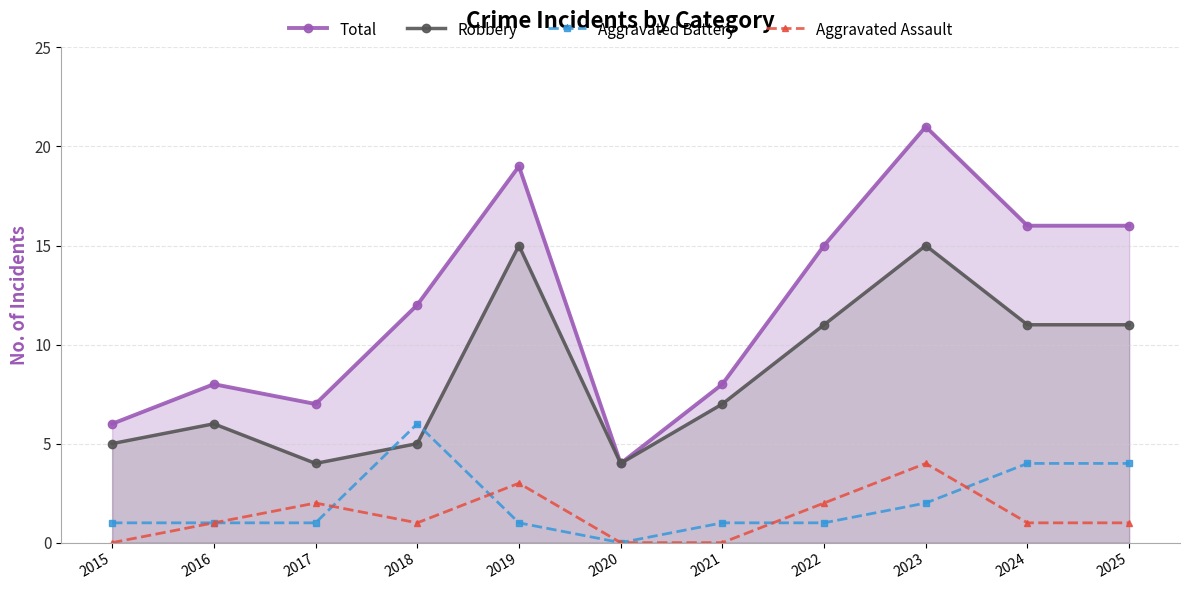

Which has a higher value, 2016 or 2022?

2022